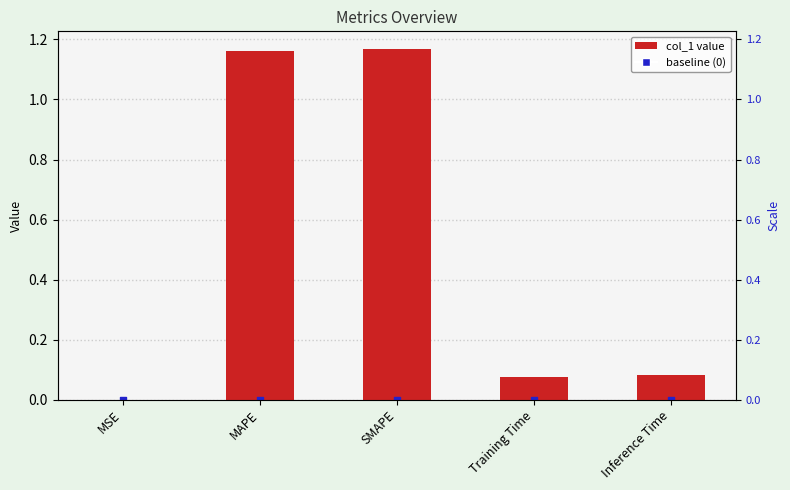

What is the change in value from MSE to Inference Time?

+0.1